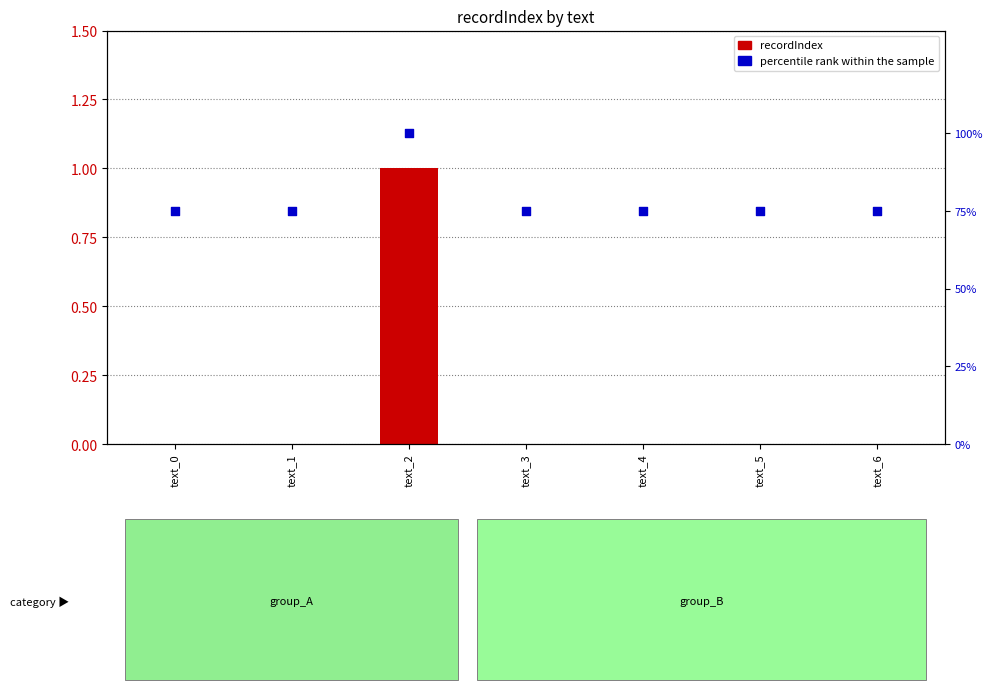

What are all the series names shown in the legend?

recordIndex, percentile rank within the sample